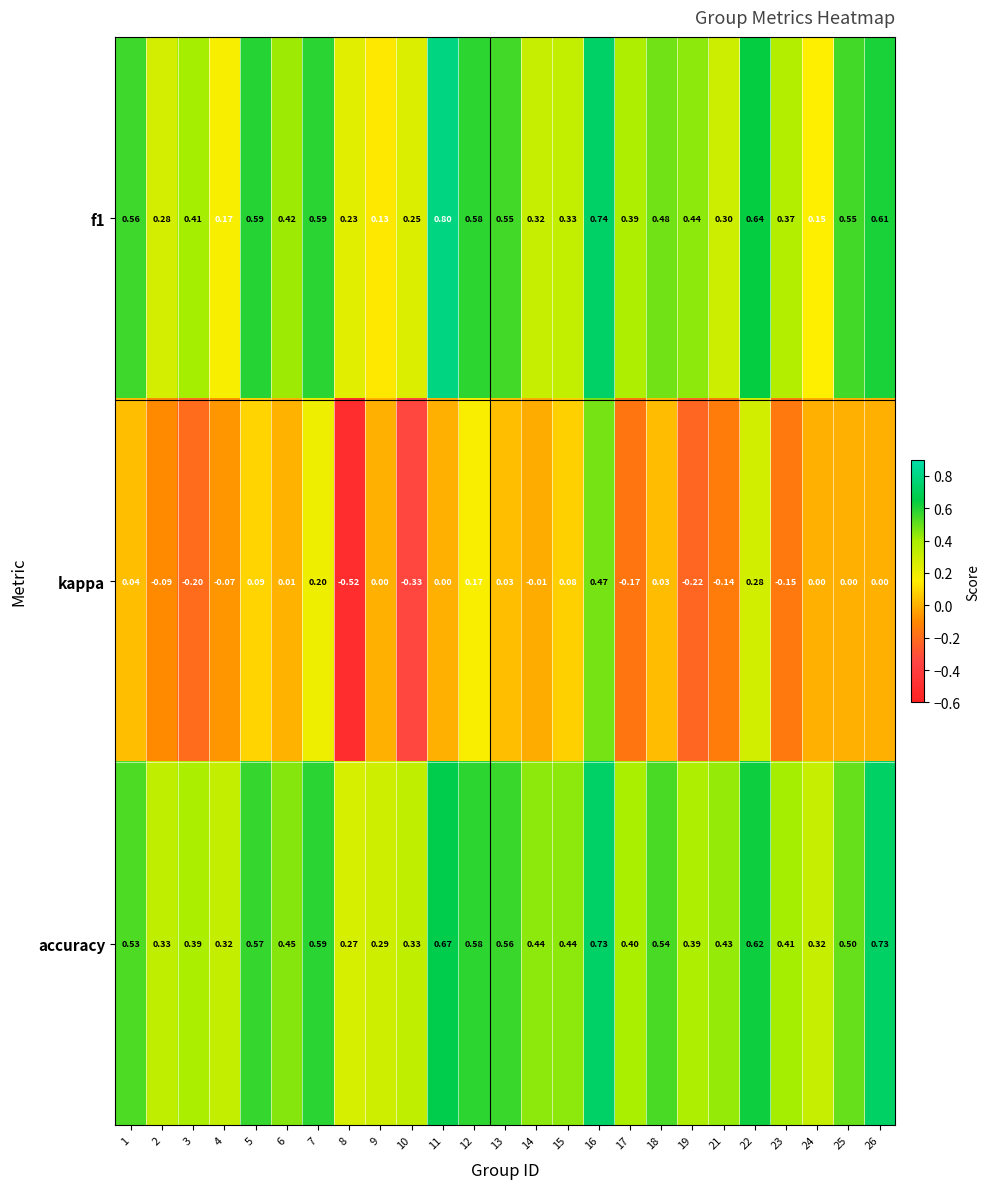

Which series has the widest spread of values?

kappa